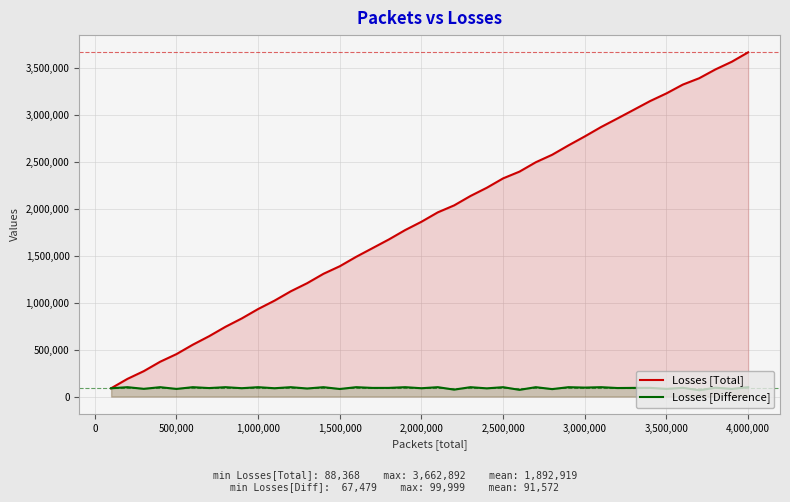

Count the number of categories in the chart.

40